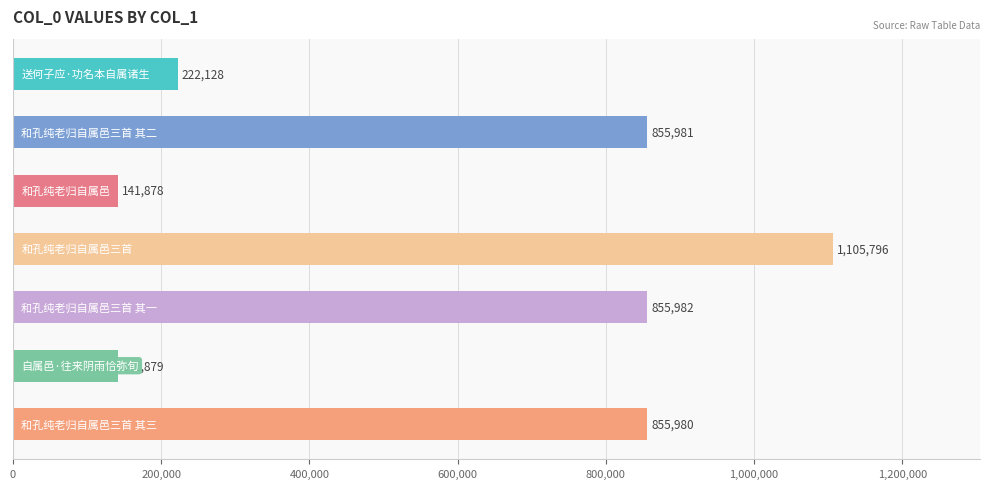

What is the difference between the maximum and minimum values?

963918